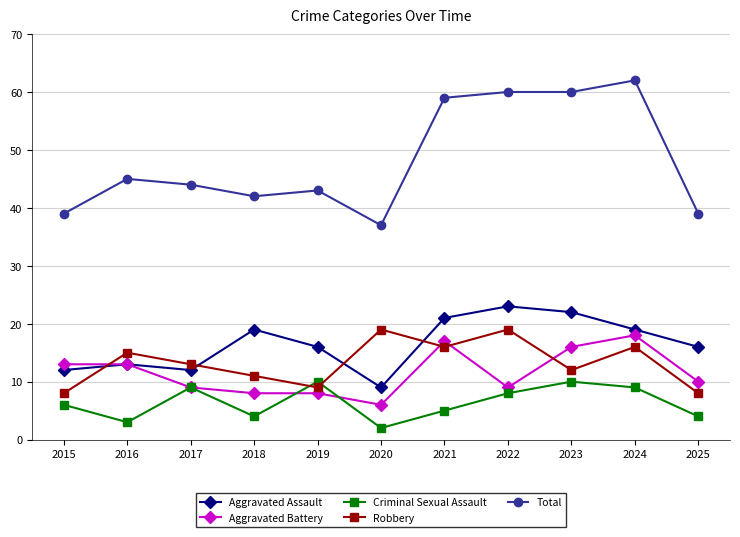

What are all the series names shown in the legend?

Aggravated Assault, Aggravated Battery, Criminal Sexual Assault, Robbery, Total